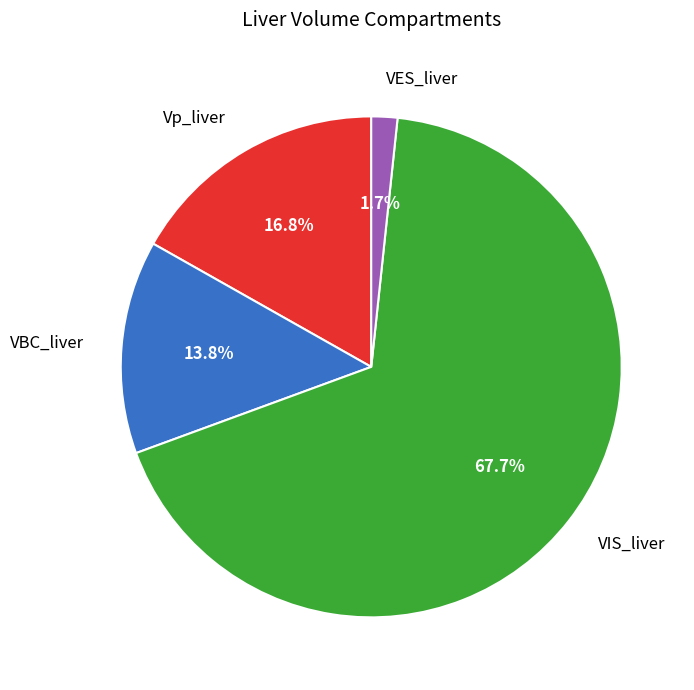

What percentage is NOT represented by VES_liver?

98.3%